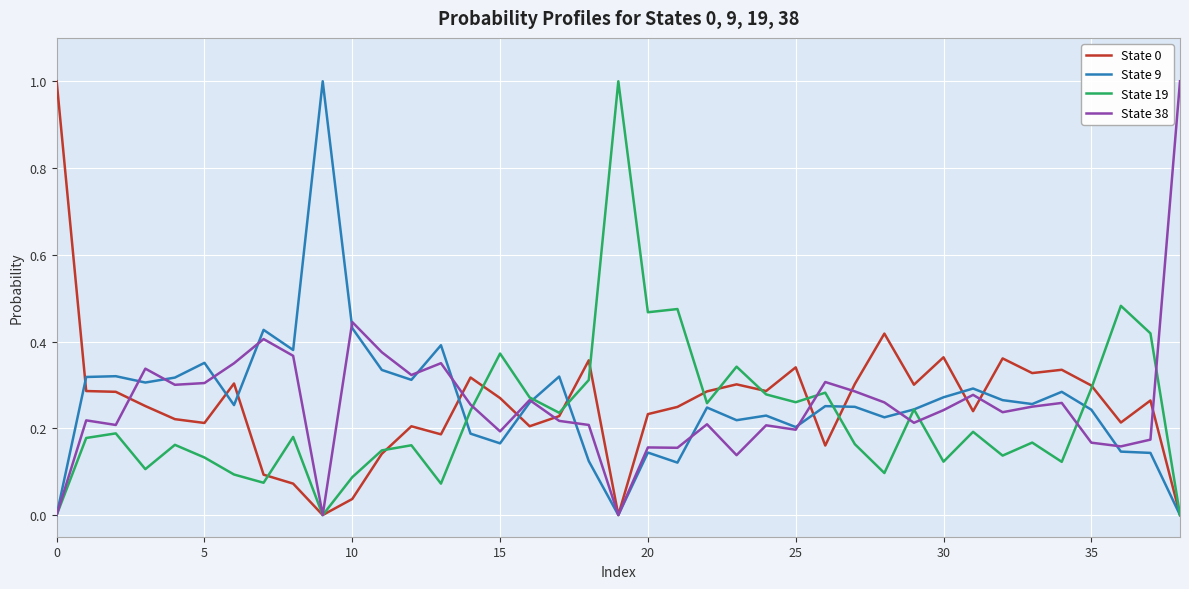

Does the chart display data point markers on the line(s)?

No